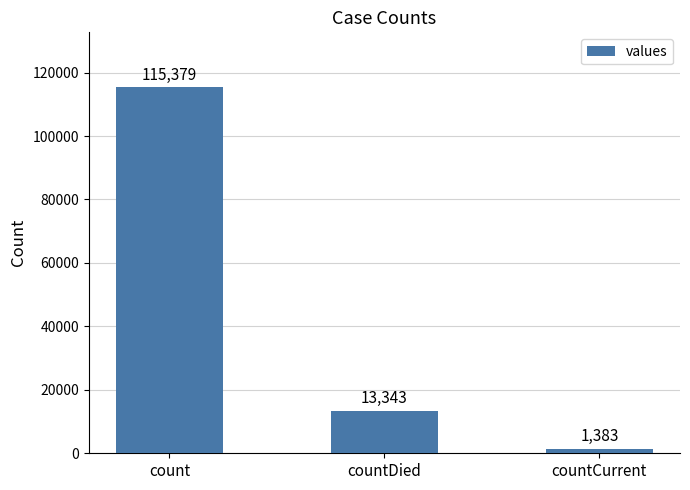

How many distinct data groups are displayed?

1